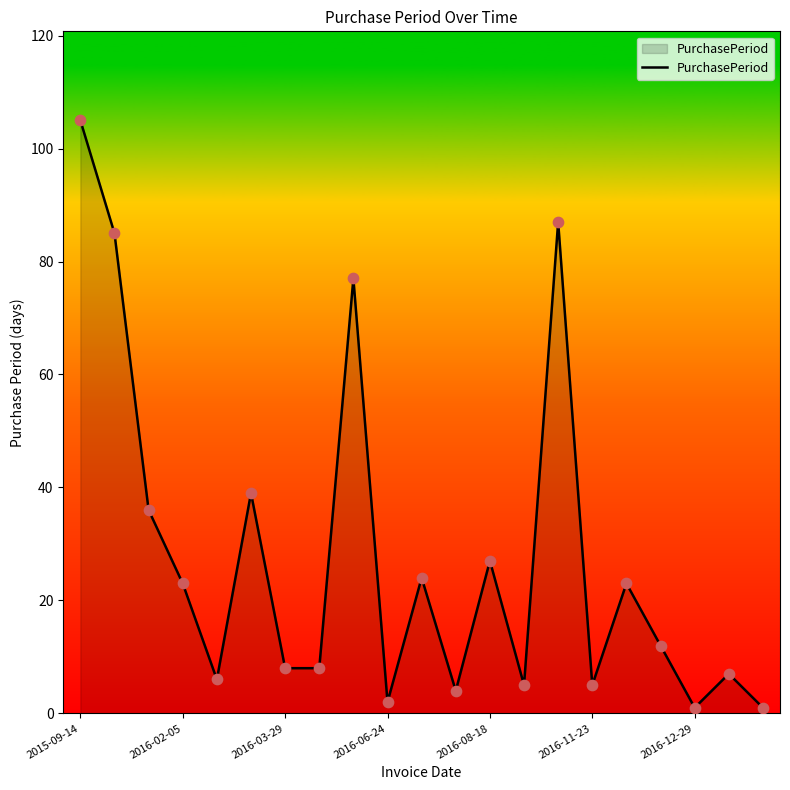

What is the maximum value shown in the chart?

105